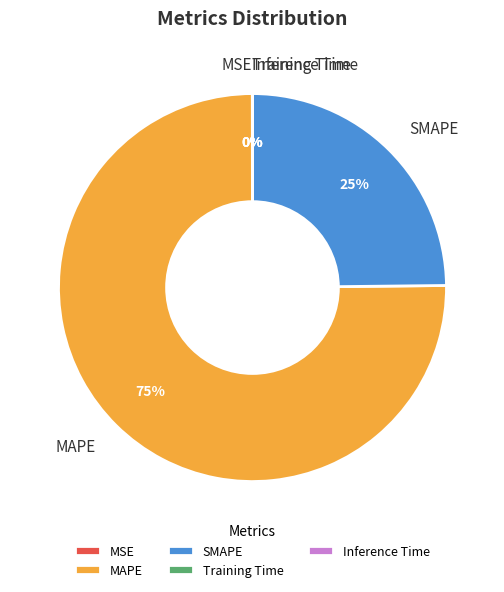

To the nearest percent, what is the average slice percentage?

20%